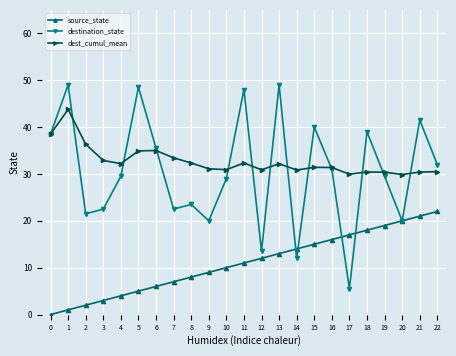

Which series has the widest spread of values?

destination_state